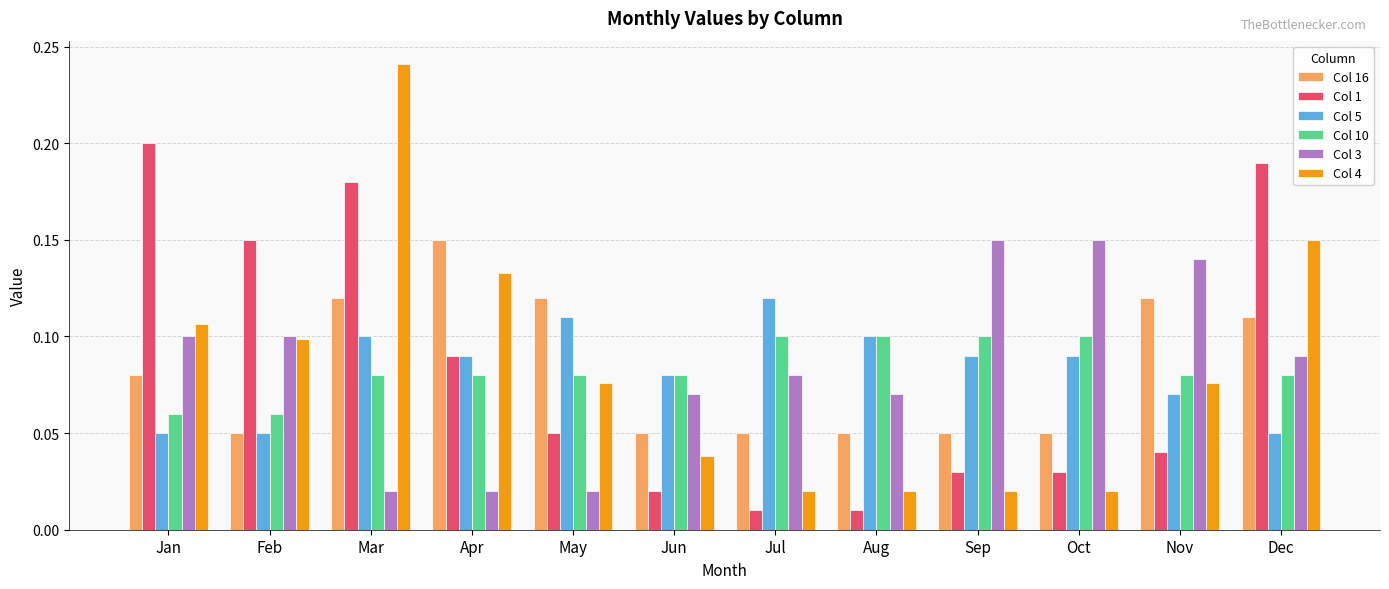

Between Jan and Apr, which series saw the biggest shift?

Col 1